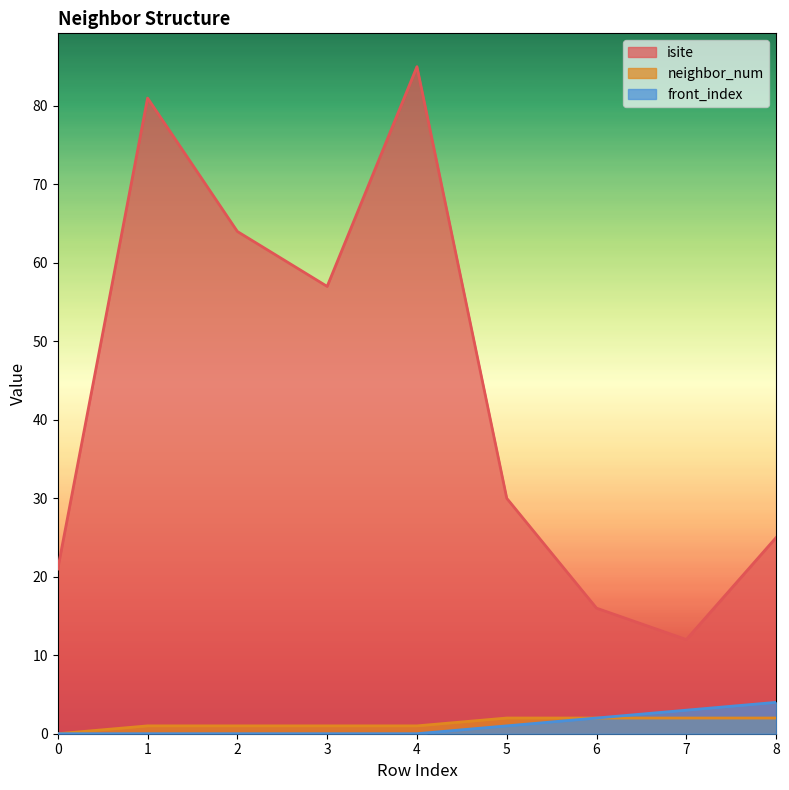

List the series in order of their peak value, highest first.

isite, front_index, neighbor_num